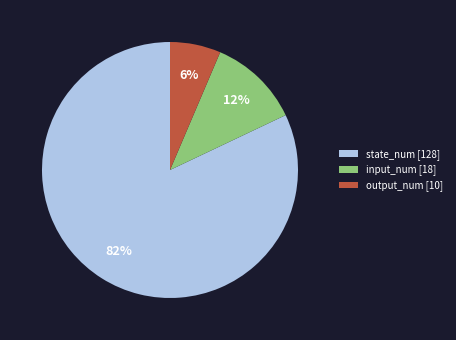

Which has a higher value, input_num [18] or output_num [10]?

input_num [18]